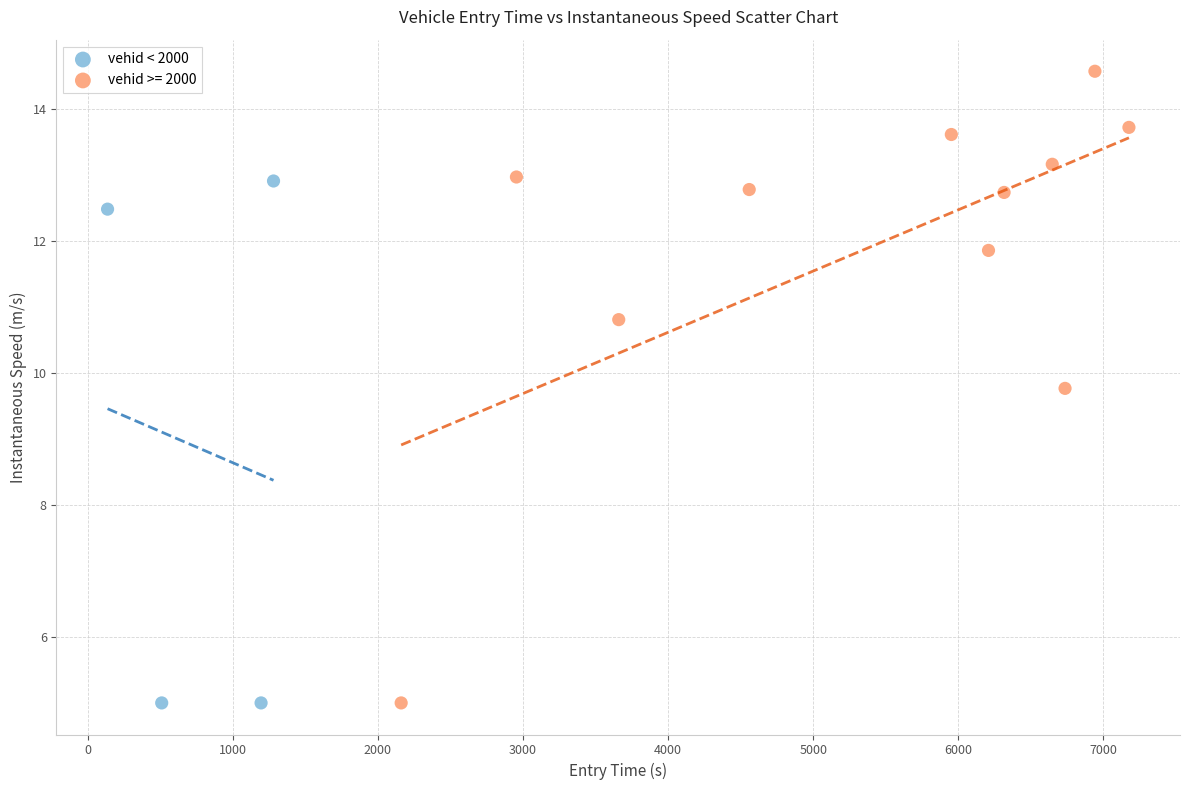

Which series reaches the maximum Y coordinate?

vehid >= 2000